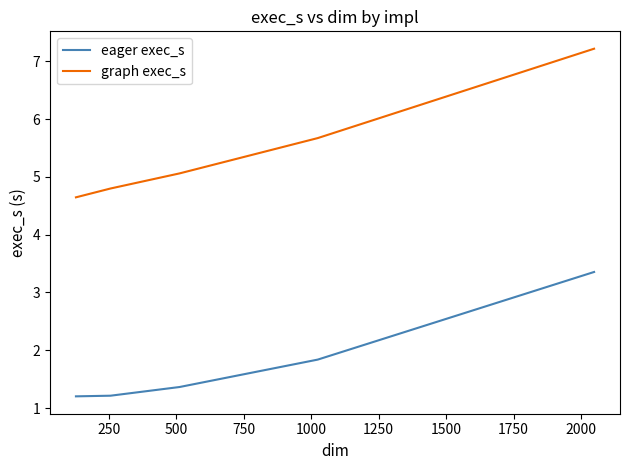

What is the smallest value displayed?

1.2